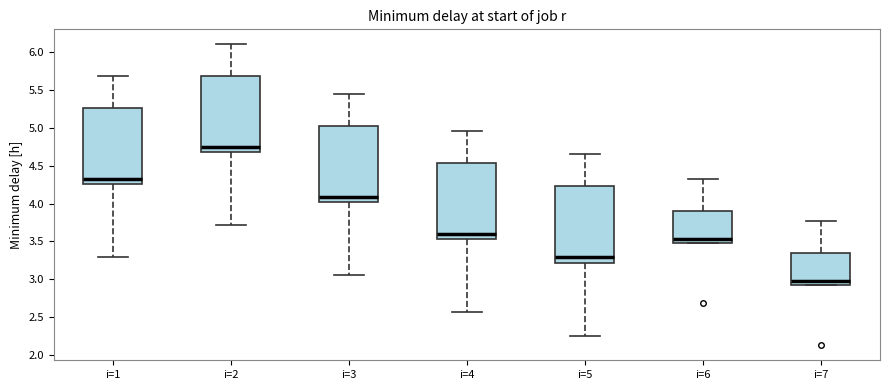

Where is the upper edge of the box for i=6 on the y-axis? The values are not printed on the chart, so give them approximately, as read against the axis.

3.90